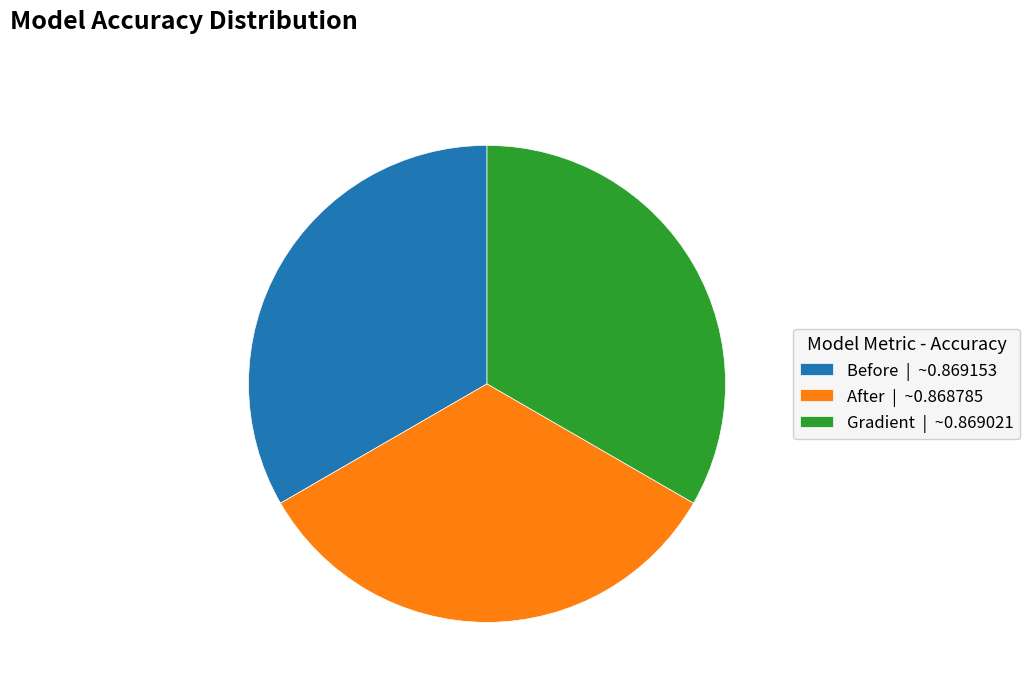

Is the sum of Gradient | ~0.869021 and Before | ~0.869153 greater than half?

Yes